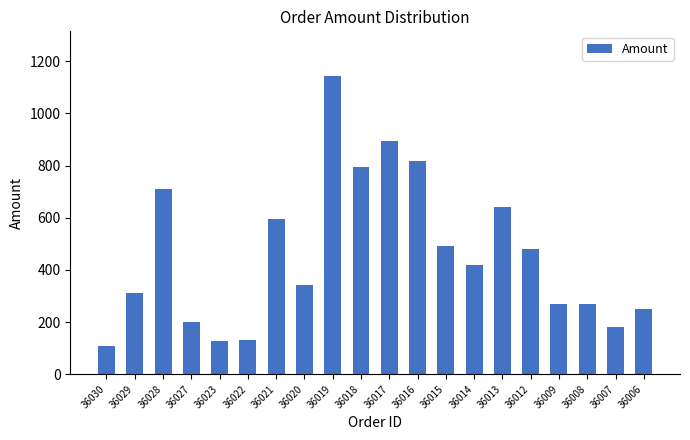

What is the average value?

459